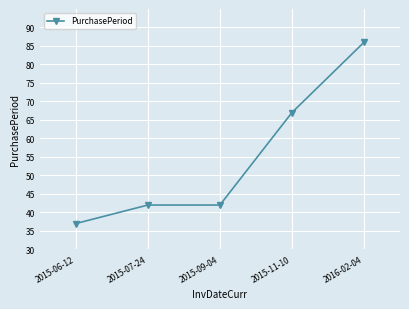

Is it true that the value at 2015-11-10 is 44?

False